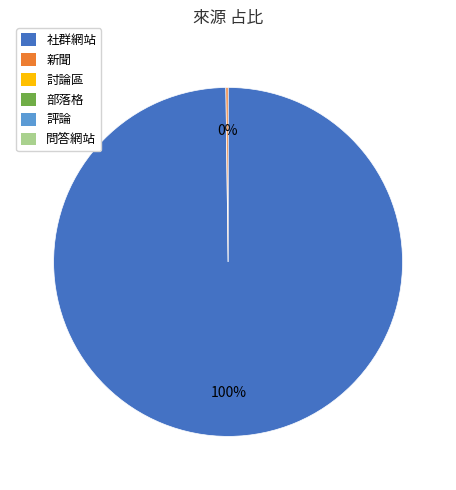

Is there any slice that represents more than half of the pie?

Yes